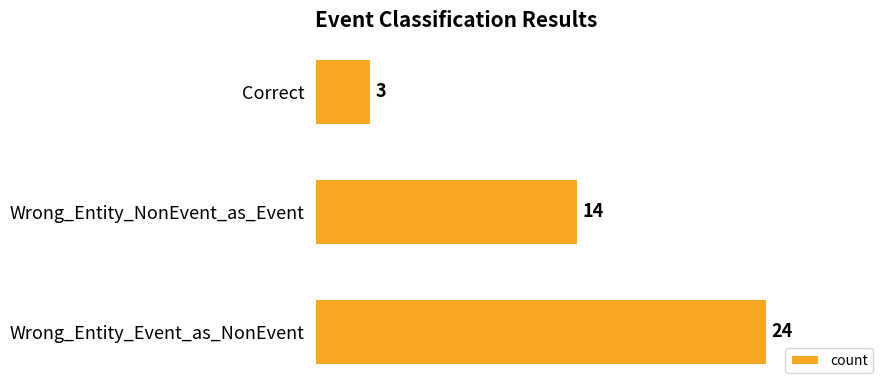

Count the number of categories in the chart.

3